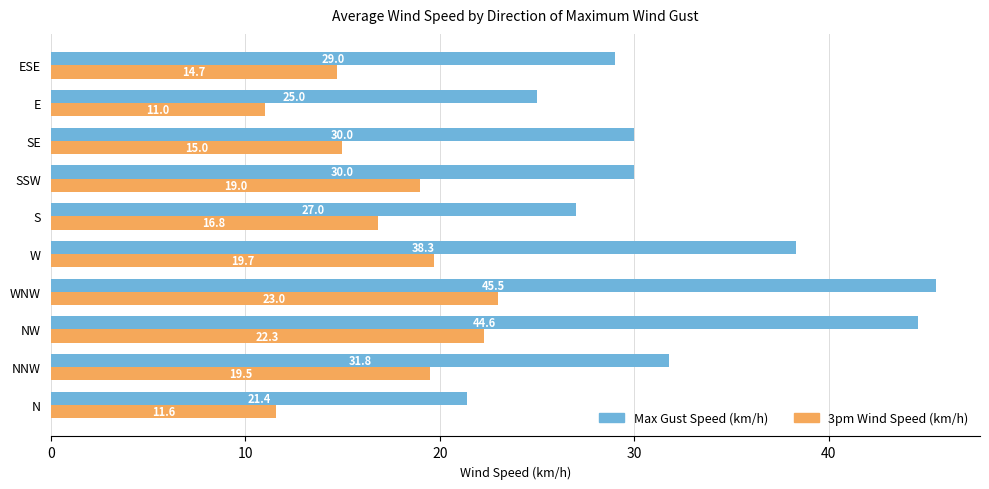

What is the difference between the maximum and minimum values in the 3pm Wind Speed (km/h) series?

12.0